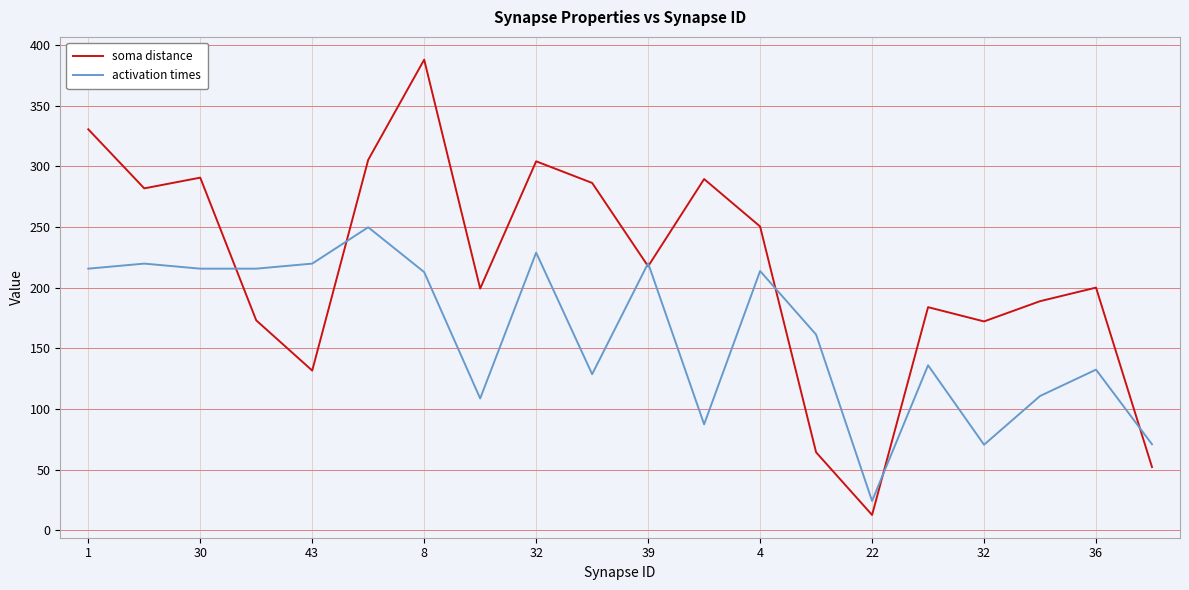

Does the chart display data point markers on the line(s)?

No